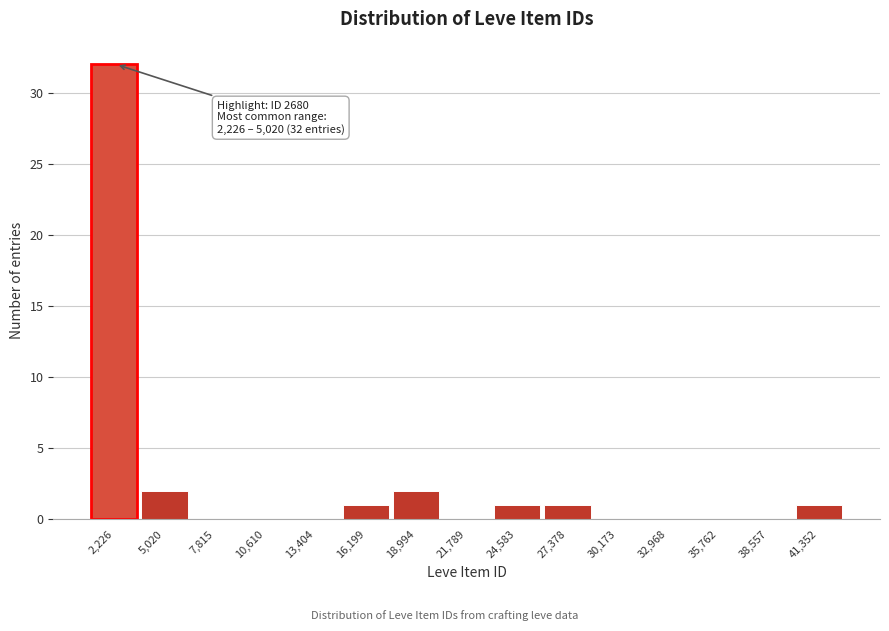

Reading left to right, transcribe all the data shown in this chart.

2,226=32	5,020=2	7,815=0	10,610=0	13,404=0	16,199=1	18,994=2	21,789=0	24,583=1	27,378=1	30,173=0	32,968=0	35,762=0	38,557=0	41,352=1